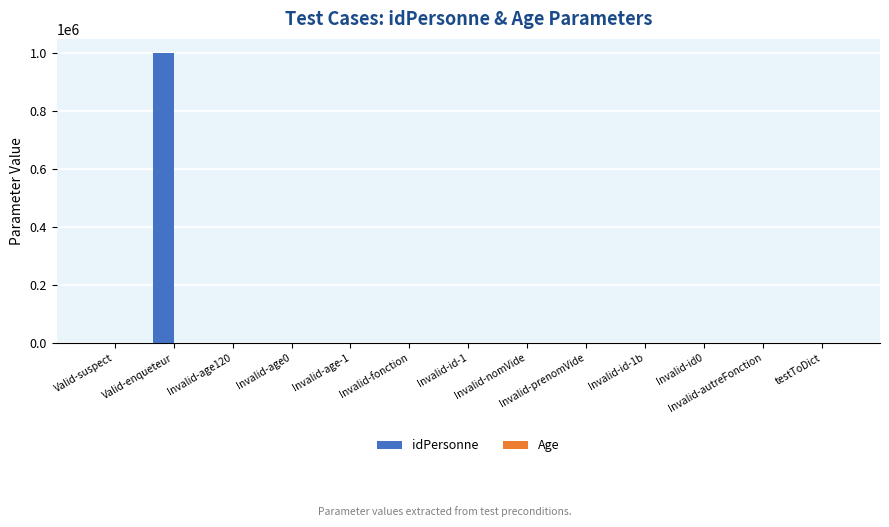

What is the spread (max minus min) of values at Invalid-prenomVide?

29